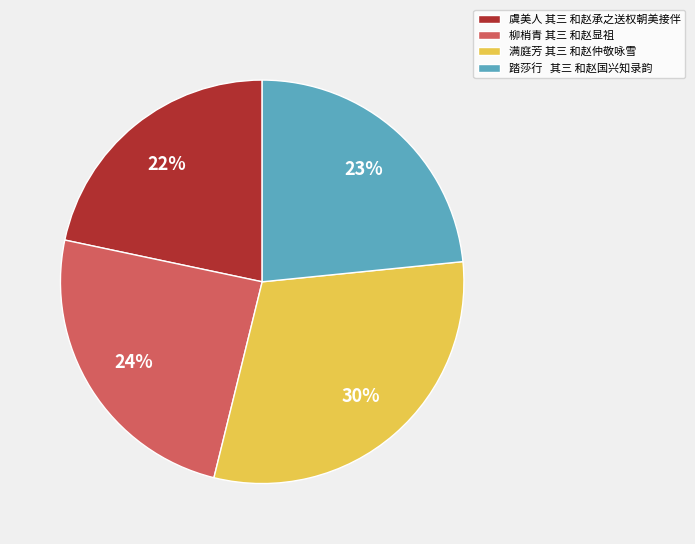

Is 虞美人 其三 和赵承之送权朝美接伴 the majority of the pie?

No